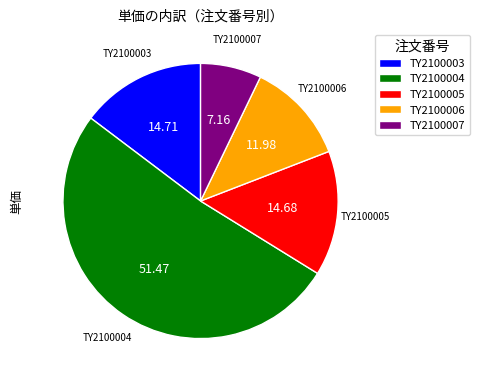

What is the largest slice in the pie chart?

TY2100004